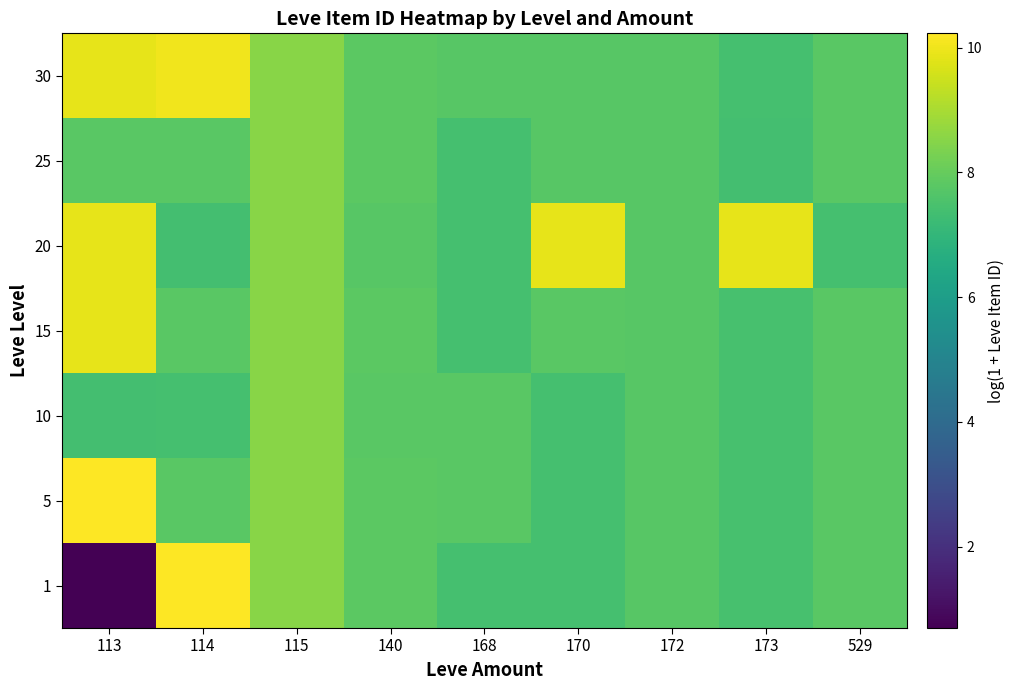

Which series has the widest spread of values?

1